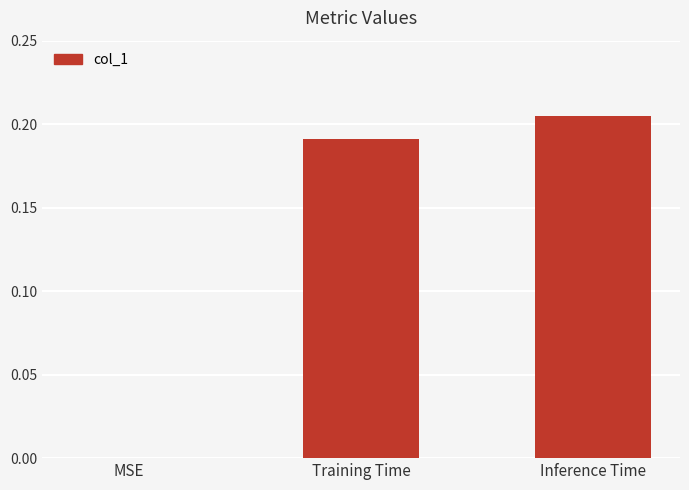

The chart shows a value of 0.1 at MSE. True or false?

False